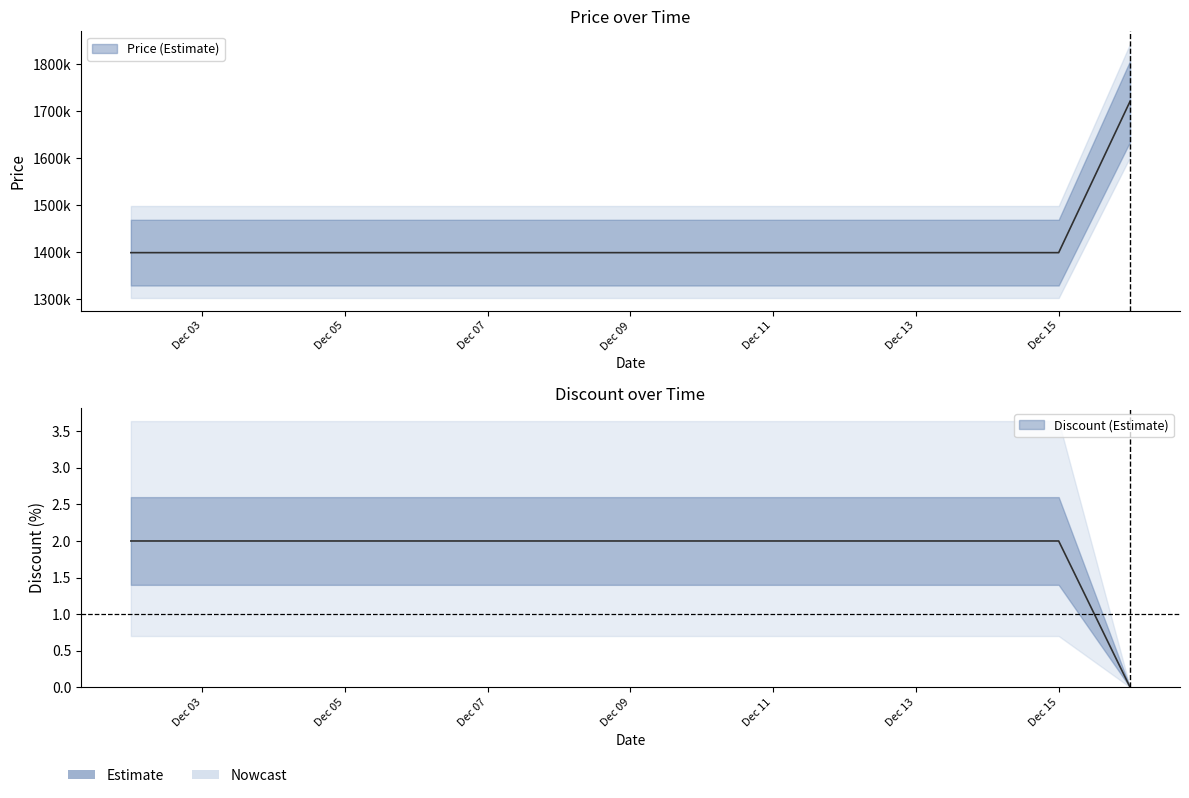

Rank the series by their average value, from highest to lowest.

Price, Discount